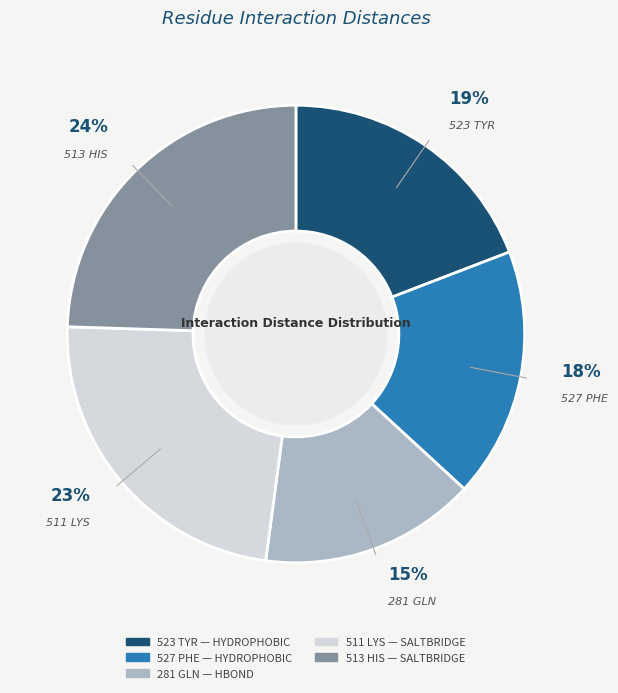

What is the smallest slice in the pie chart?

281 GLN